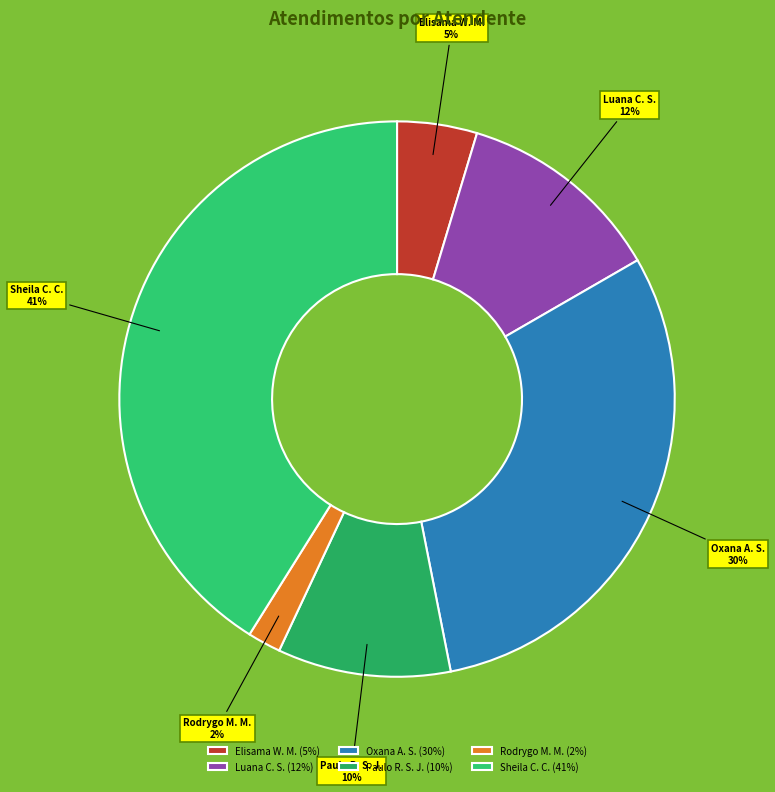

Is Paulo R. S. J. the majority of the pie?

No